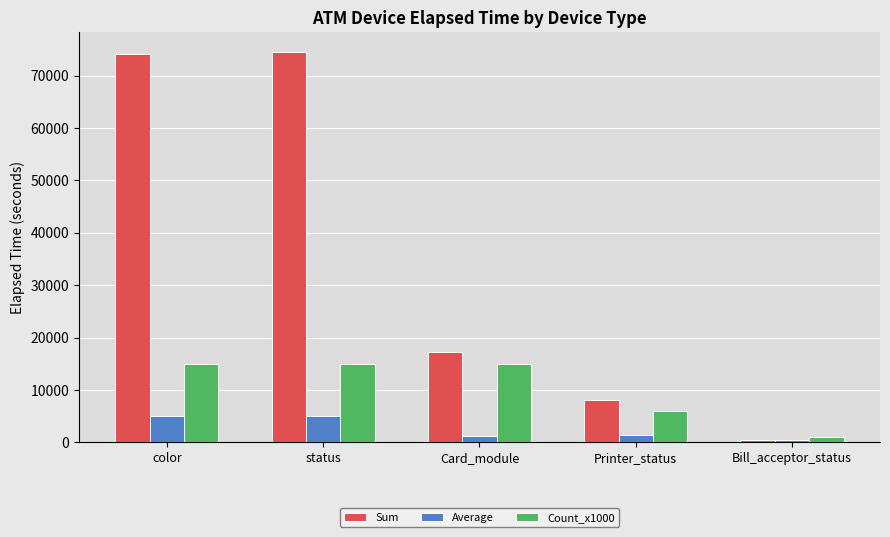

Which category has the lowest value across all series?

Bill_acceptor_status